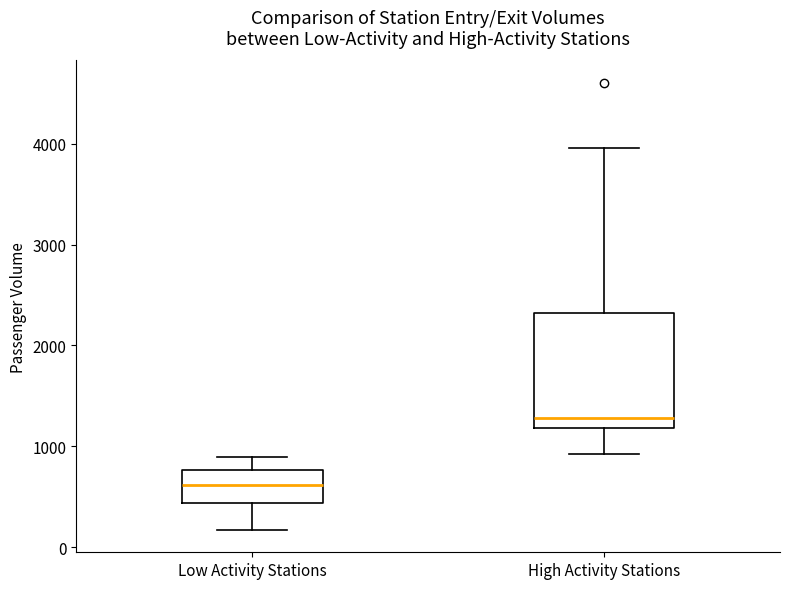

Where is the lower edge of the box for Low Activity Stations on the y-axis? The values are not printed on the chart, so give them approximately, as read against the axis.

400